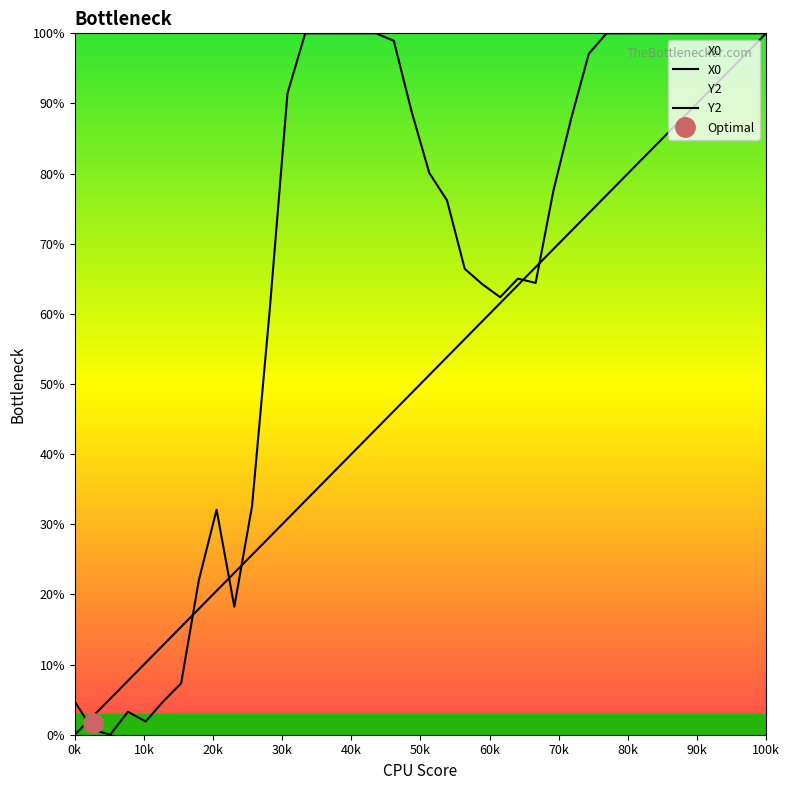

Reading left to right, transcribe all the data shown in this chart.

X0: 0.0	2.6	5.1	7.7	10.3	12.8	15.4	17.9	20.5	23.1	25.6	28.2	30.8	33.3	35.9	38.5	41.0	43.6	46.2	48.7	51.3	53.8	56.4	59.0	61.5	64.1	66.7	69.2	71.8	74.4	76.9	79.5	82.1	84.6	87.2	89.7	92.3	94.9	97.4	100.0
Y2: 4.7	0.7	0.0	3.3	1.9	4.8	7.3	22.0	32.1	18.3	32.6	60.6	91.4	100.0	100.0	100.0	100.0	100.0	98.9	88.9	80.1	76.2	66.4	64.2	62.4	65.0	64.4	77.5	87.8	97.1	100.0	100.0	100.0	100.0	100.0	100.0	100.0	100.0	100.0	100.0